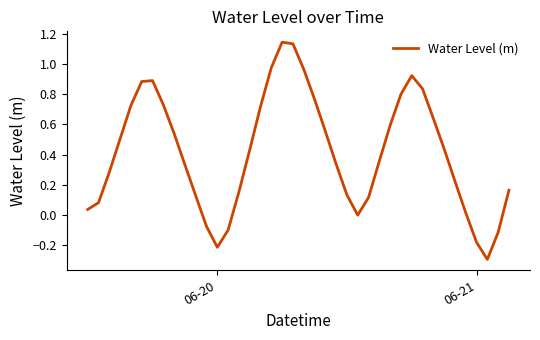

What is the smallest value displayed?

-0.3